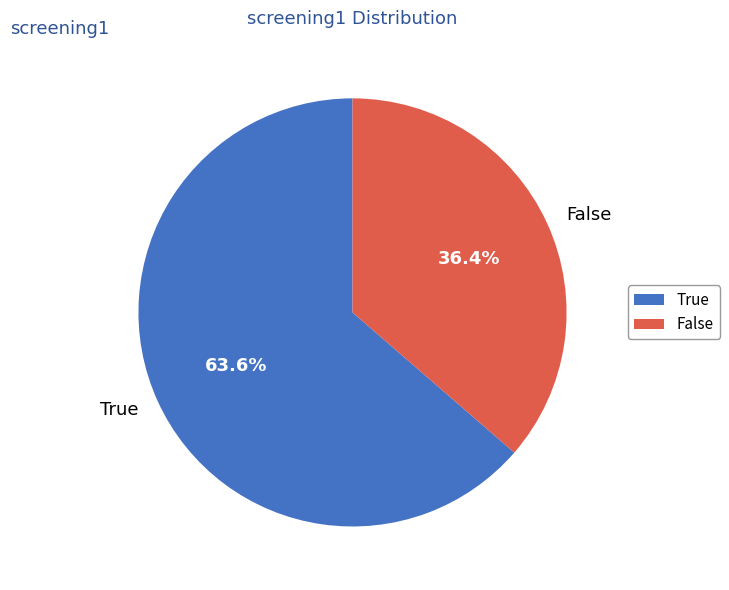

What portion of the pie excludes True?

36.4%